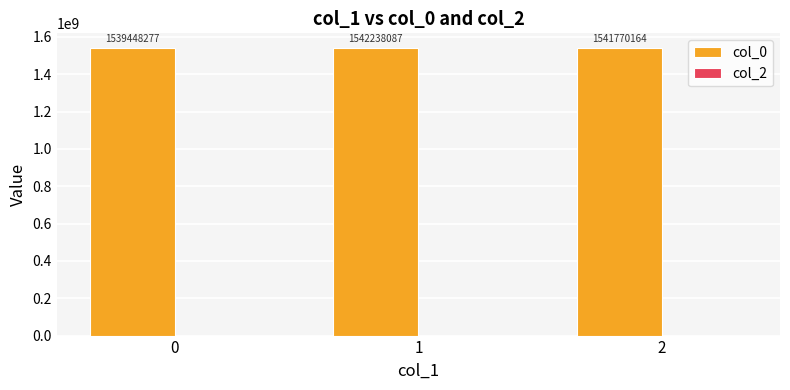

The chart shows a value of 1542238086.7 at 1. True or false?

True